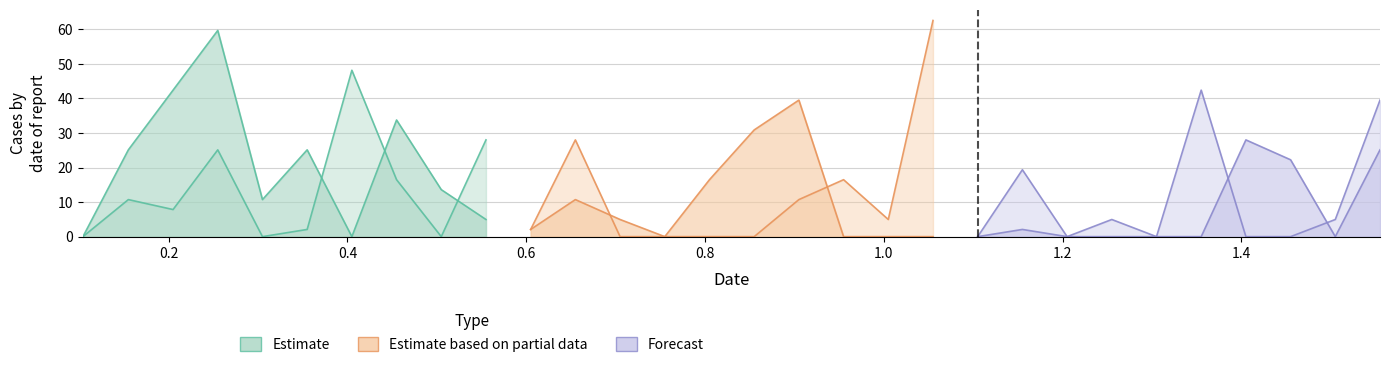

What is the total value across all series at 1.255?

5.0